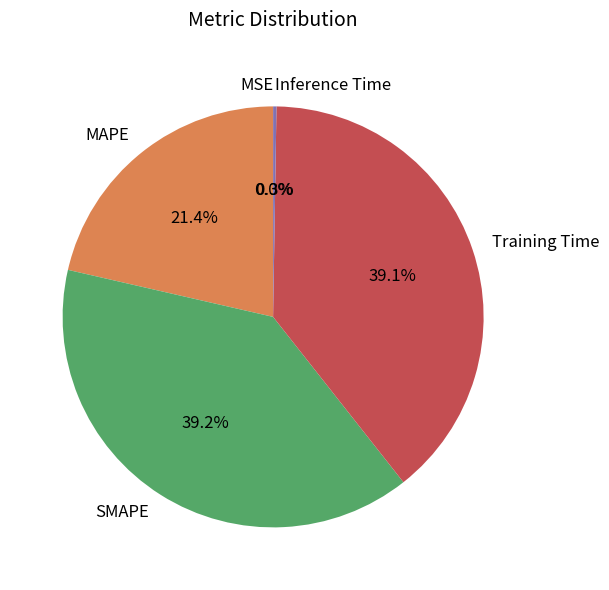

What is the ratio of the value at Training Time to the value at SMAPE?

1.0